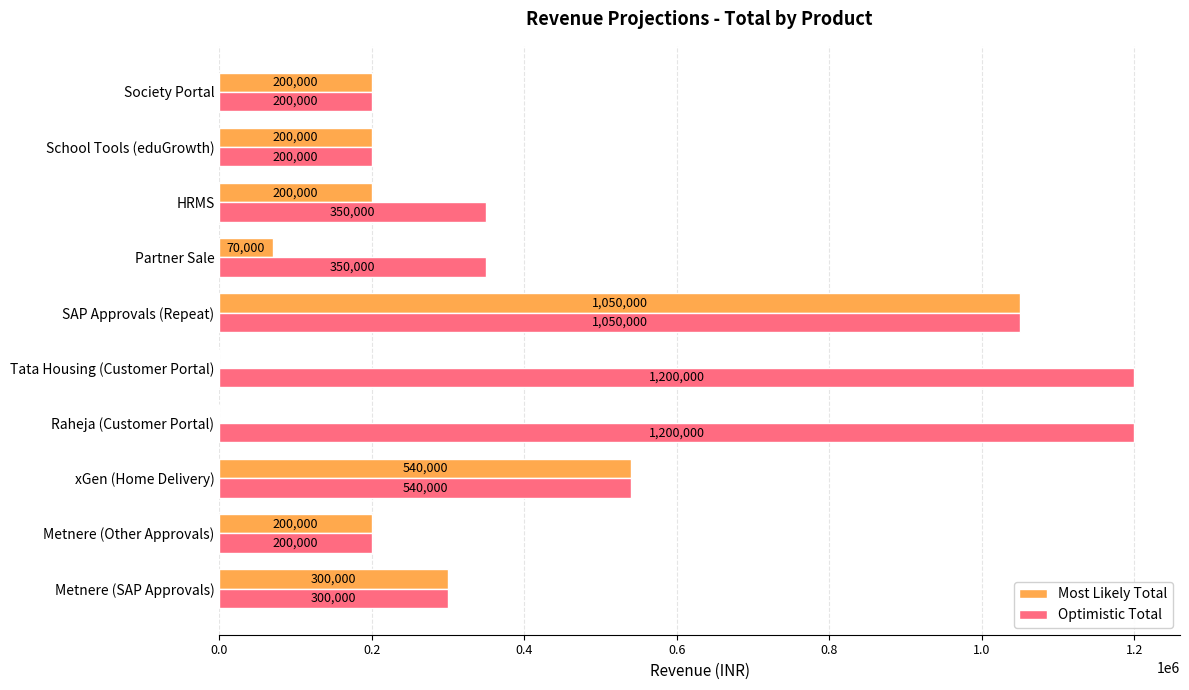

At which category is the sum across all series the highest?

SAP Approvals (Repeat)